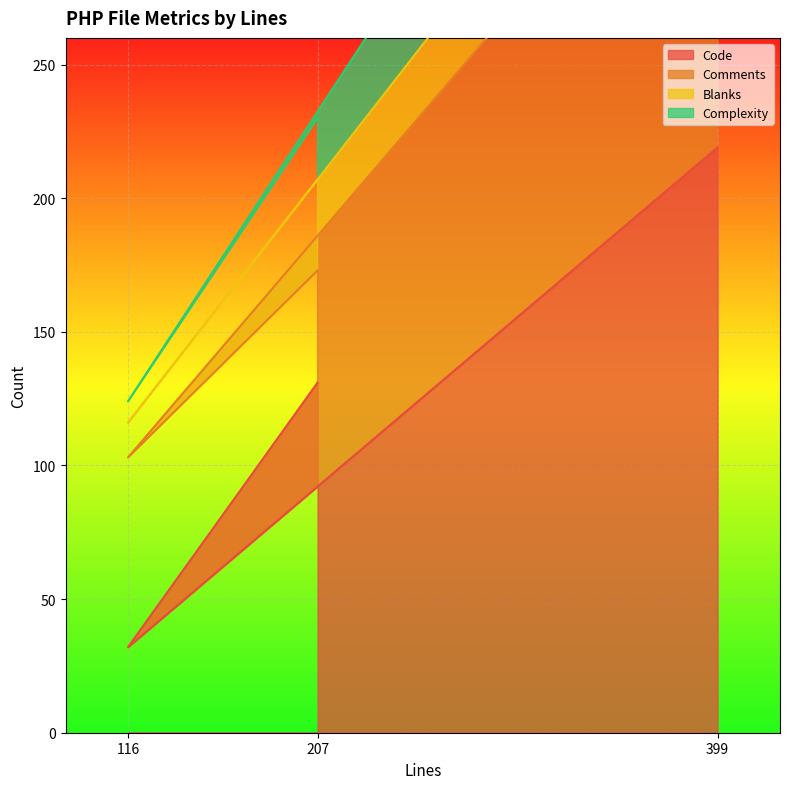

At which category is the sum across all series the highest?

399